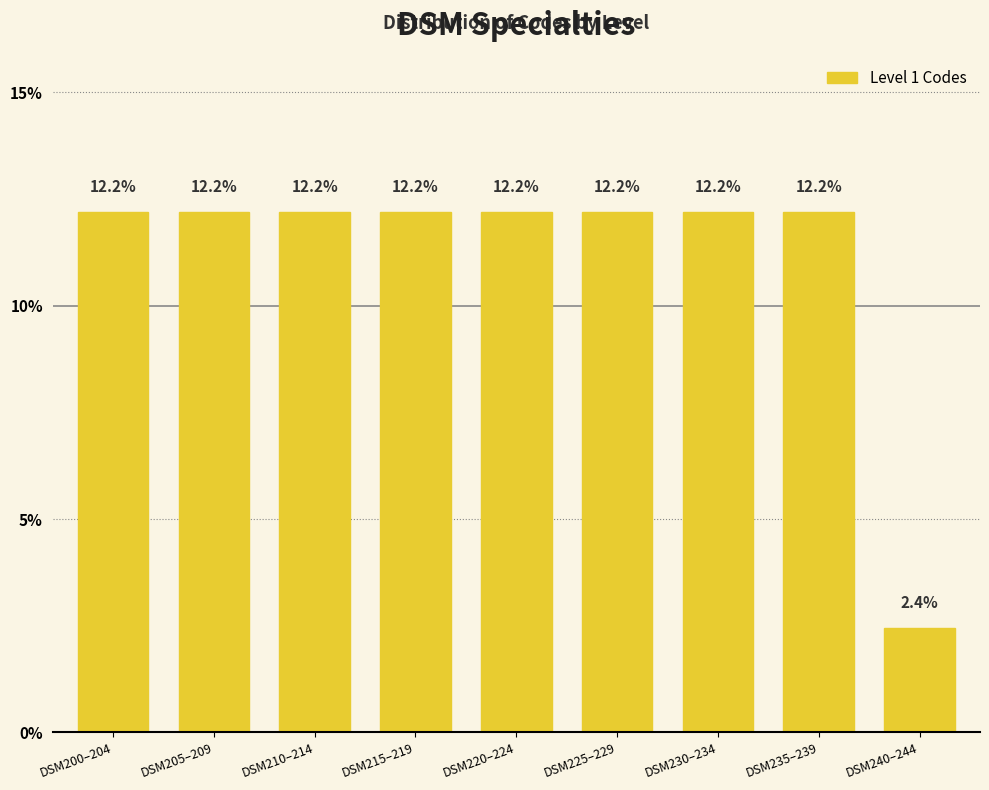

Reading left to right, transcribe all the data shown in this chart.

12.2	12.2	12.2	12.2	12.2	12.2	12.2	12.2	2.4